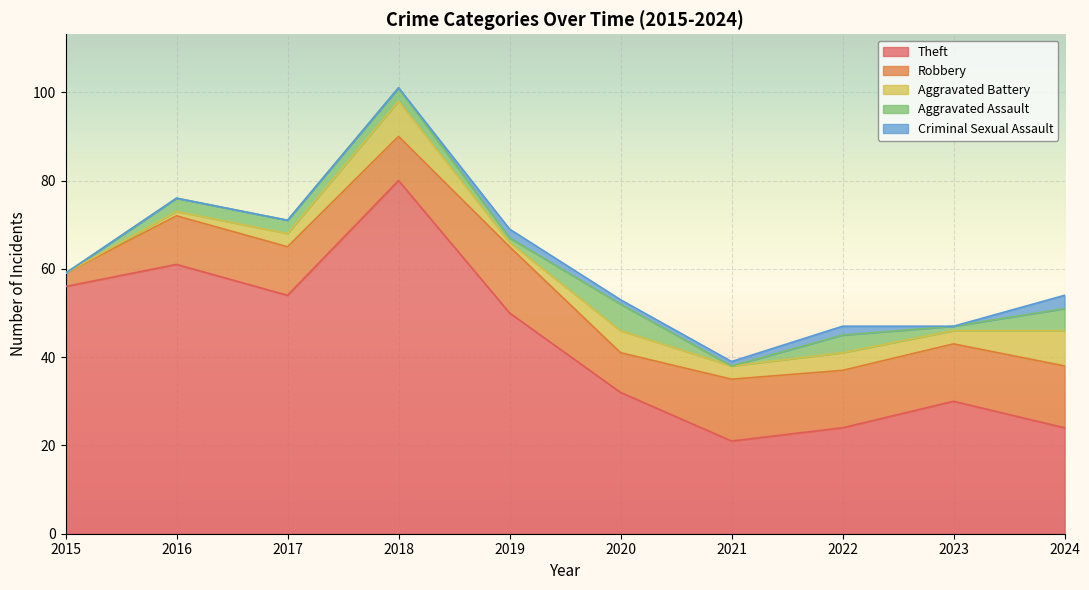

What are all the series names shown in the legend?

Theft, Robbery, Aggravated Battery, Aggravated Assault, Criminal Sexual Assault